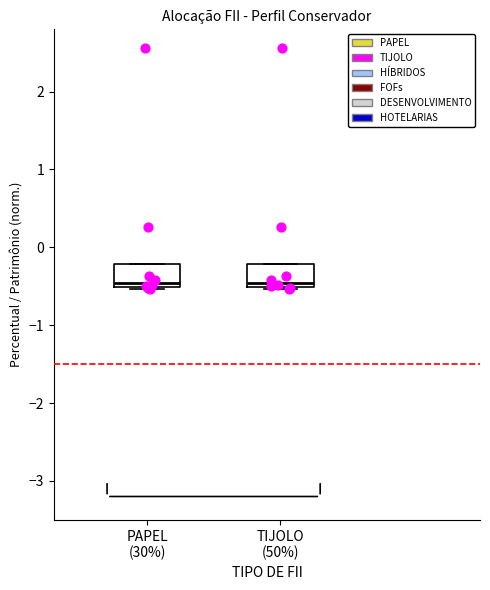

Reading left to right, transcribe this box plot: for each box, give where its median line is, the range the box spans, and where its two whiskers end, as read against the y-axis. The values are not printed on the chart, so give them approximately, as read against the axis.

PAPEL (30%): median -0.5 (just above the box's lower edge), box -0.5 to -0.2, whiskers -0.5 to -0.2
TIJOLO (50%): median -0.5 (just above the box's lower edge), box -0.5 to -0.2, whiskers -0.5 to -0.2